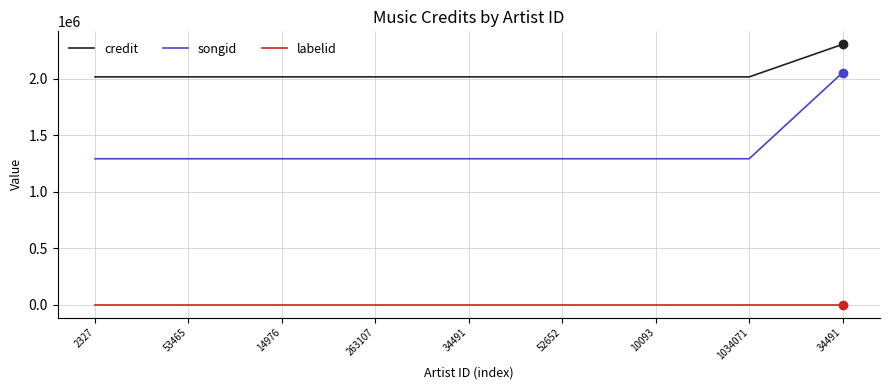

List the labels in order of songid value, largest first.

34491, 2327, 53465, 14976, 263107, 34491, 52652, 10093, 1034071